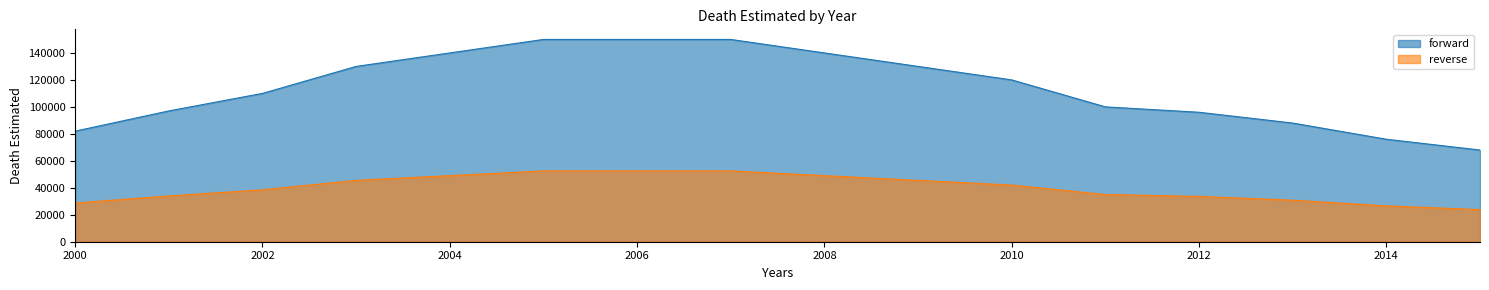

Approximately how many times larger is the value at 2013 compared to 2007?

0.6